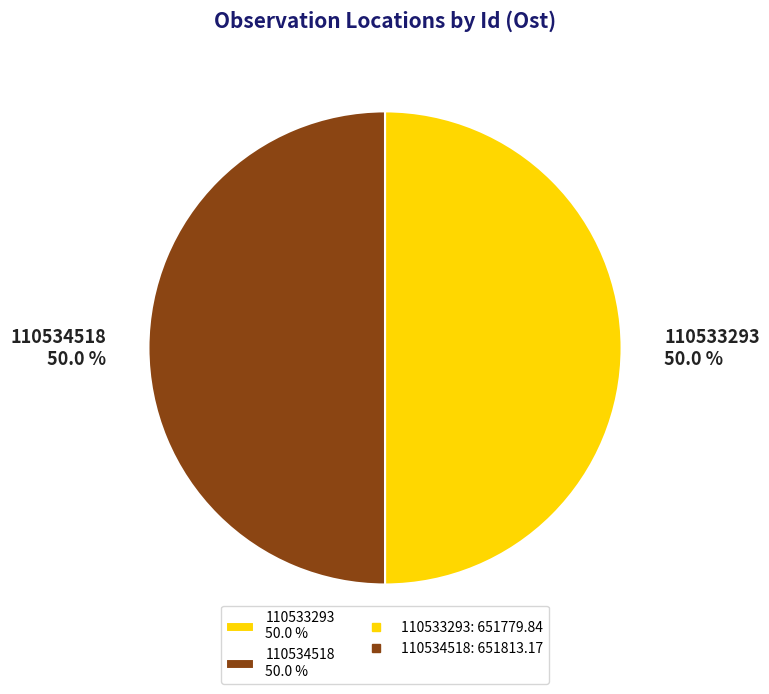

Approximately how many times larger is the value at 110534518 50.0 % compared to 110533293 50.0 %?

1.0